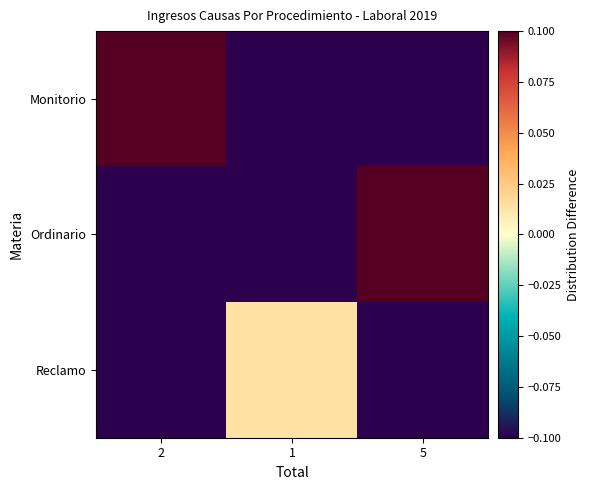

Reading left to right, what are all the values shown in this chart?

Monitorio: 2=0.1	1=-0.1	5=-0.1
Ordinario: 2=-0.1	1=-0.1	5=0.5
Reclamo: 2=-0.1	1=0.0	5=-0.1